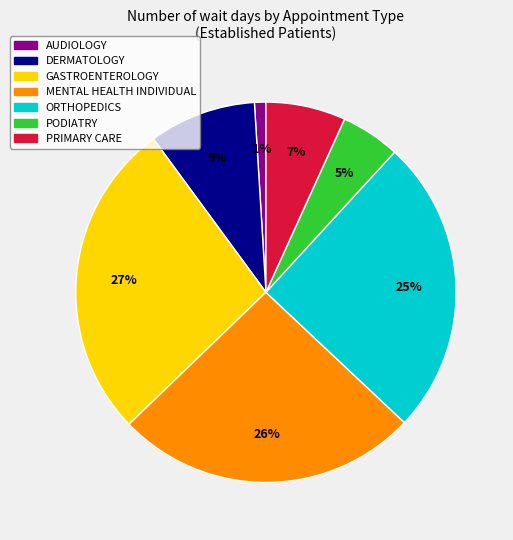

What is the smallest slice in the pie chart?

AUDIOLOGY